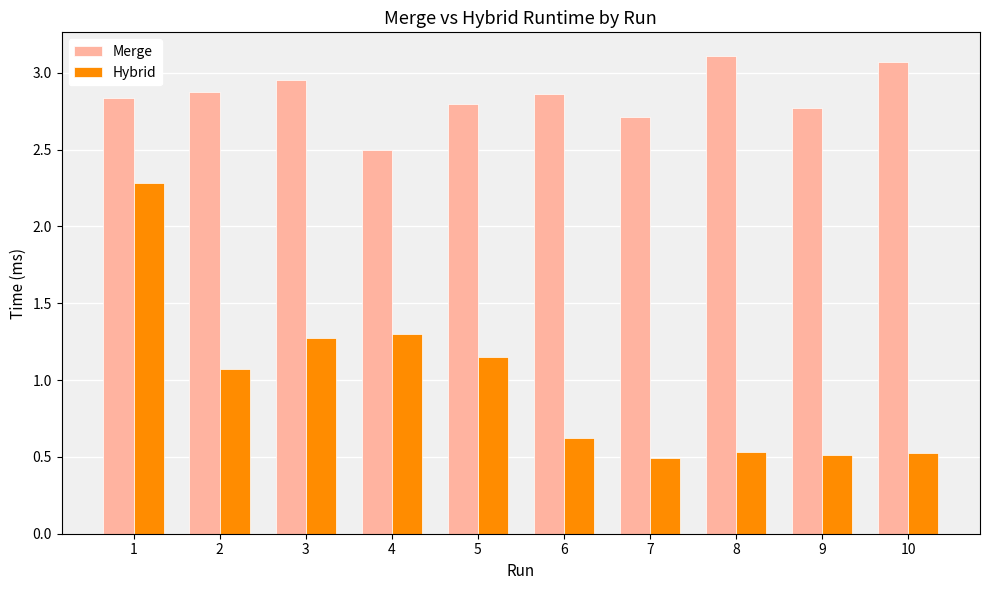

At which label does Hybrid reach its peak?

1